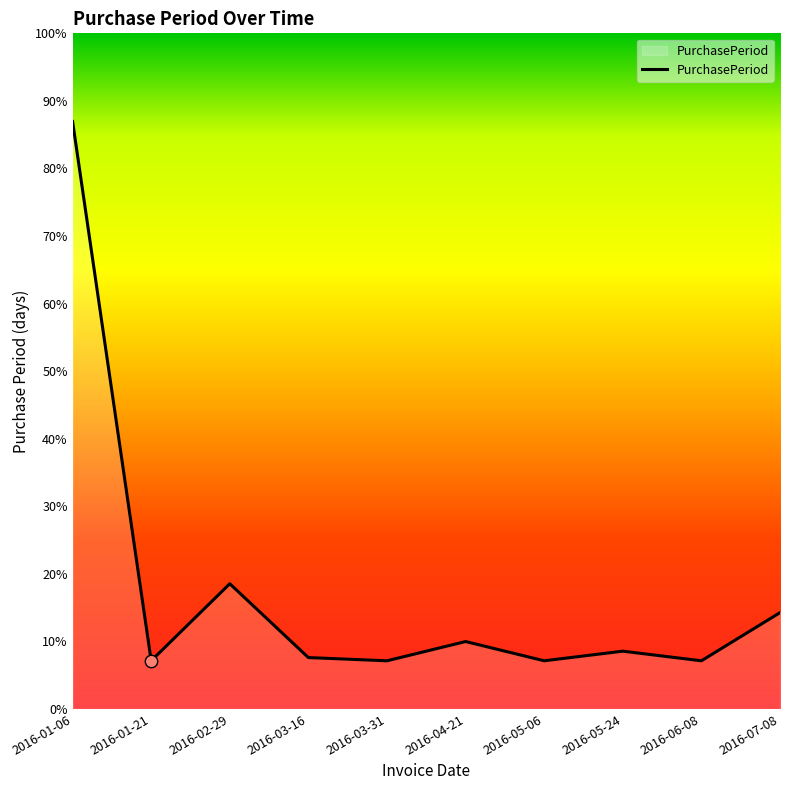

Which has a higher value, 2016-03-31 or 2016-01-21?

2016-03-31